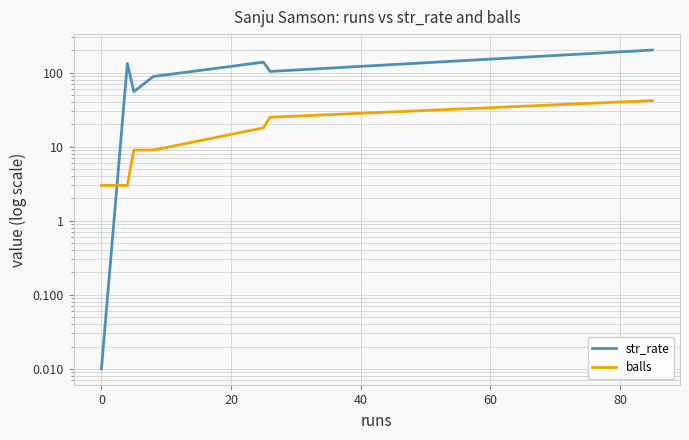

Which series has the largest range (max minus min)?

str_rate